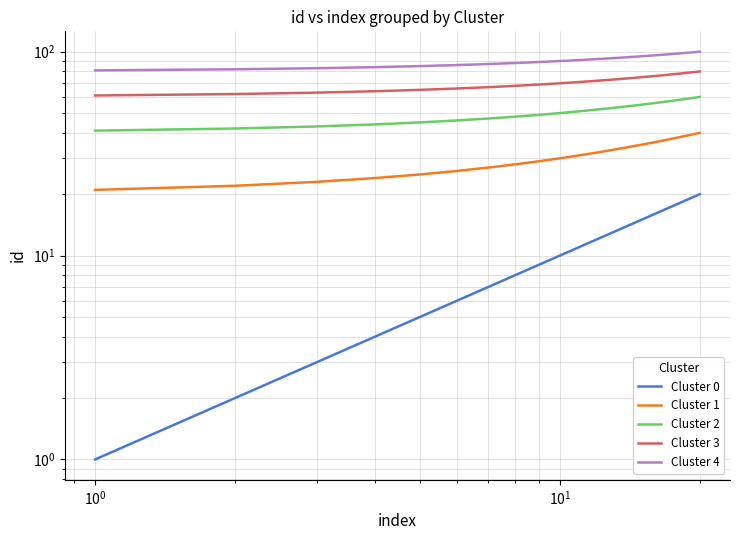

Does the chart display data point markers on the line(s)?

No